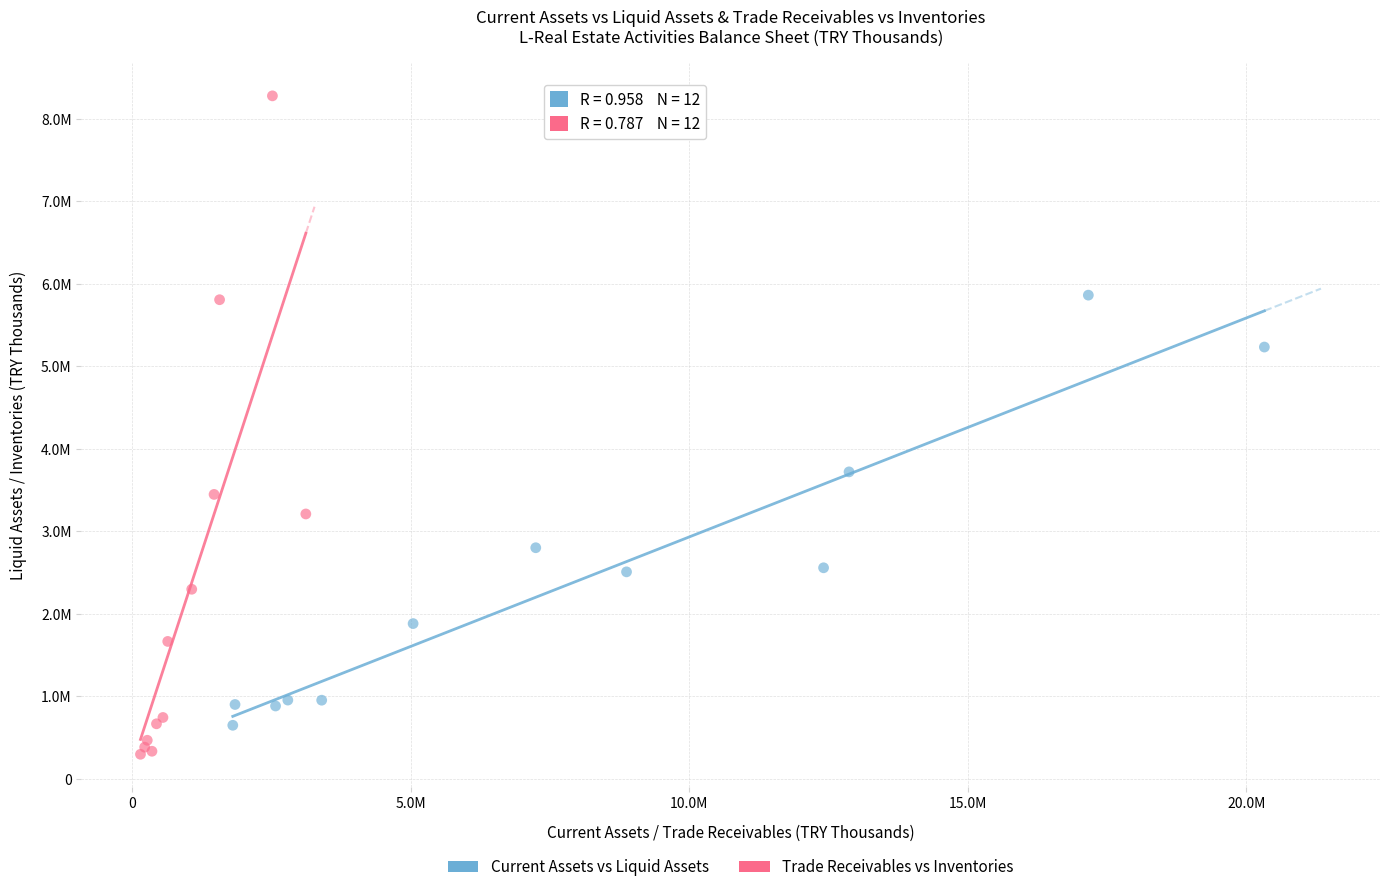

Which series contains the lowest Y value?

Trade Receivables vs Inventories